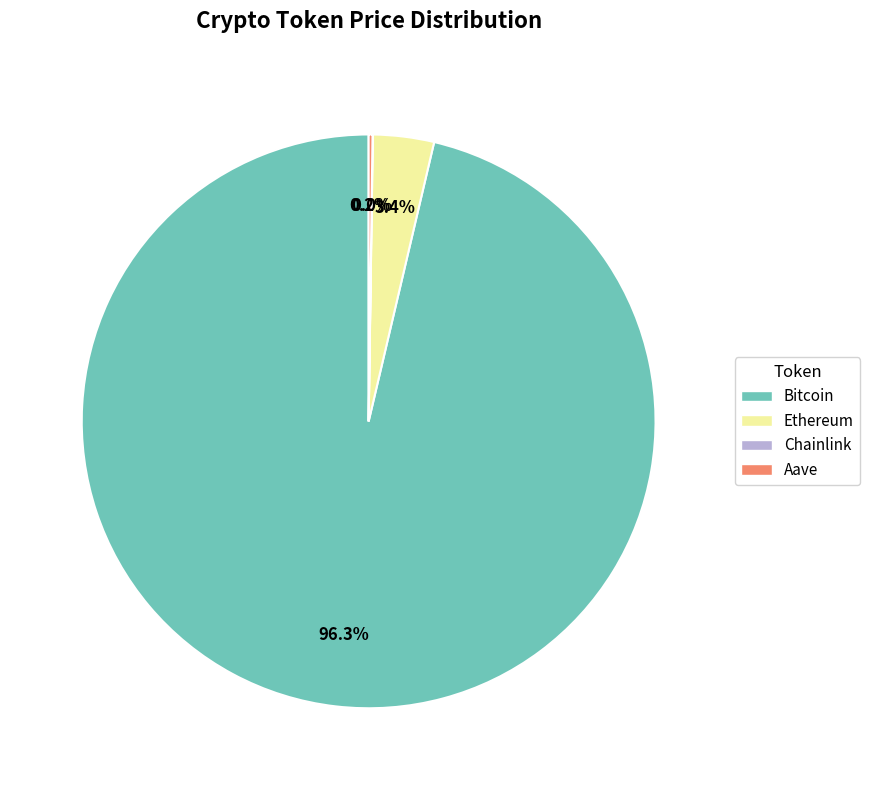

To the nearest percent, what is the difference between the largest and smallest slice percentages?

96%